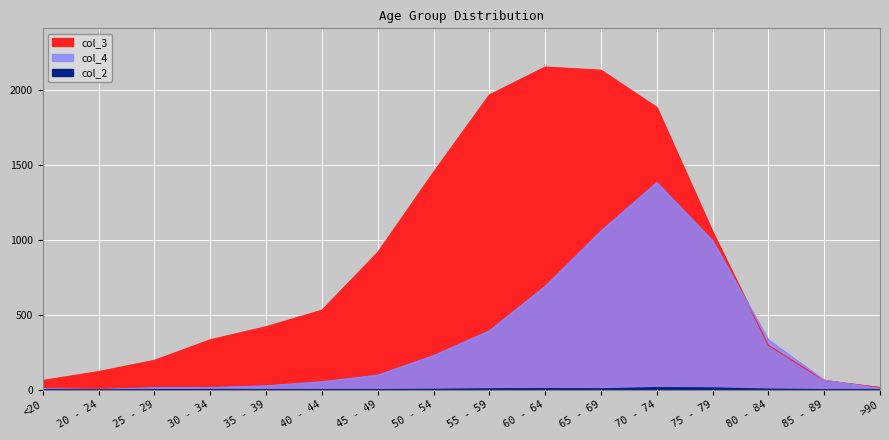

What is the average value of the col_3 series?

849